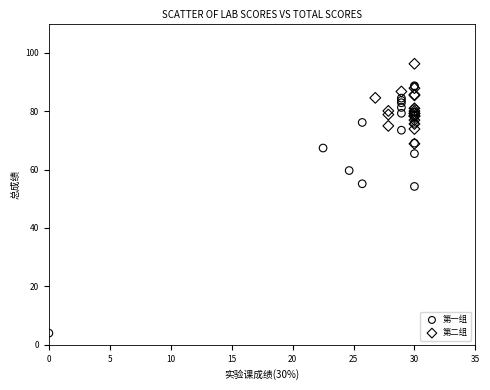

Which series contains the lowest Y value?

第一组